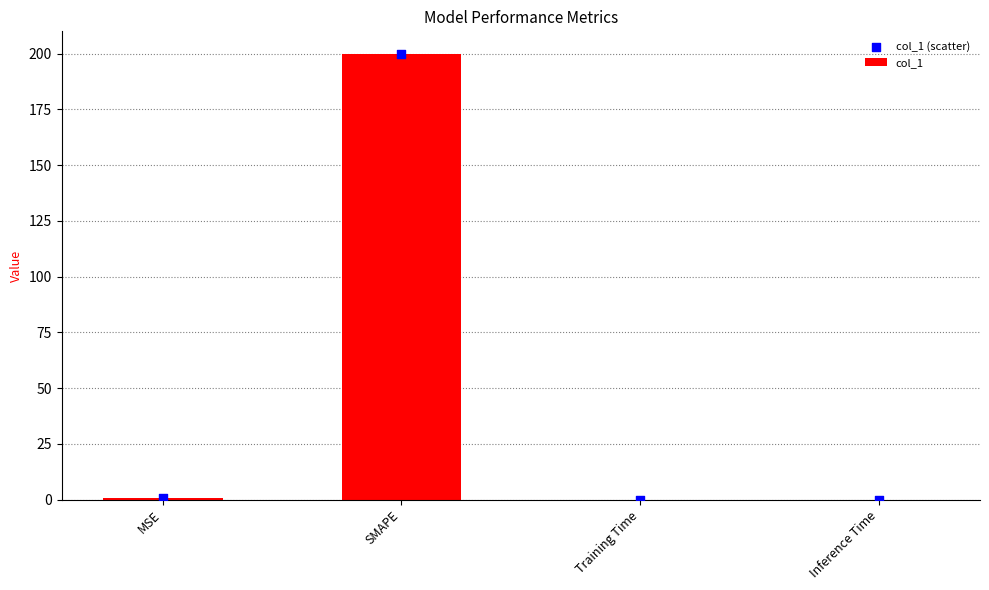

Is the value of col_1 (scatter) at Inference Time greater than the value of col_1 at SMAPE?

No